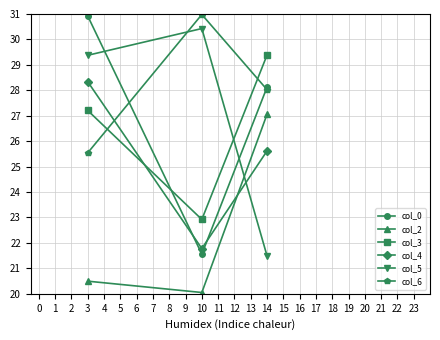

The value of col_6 at 10 is 31.0. True or false?

True